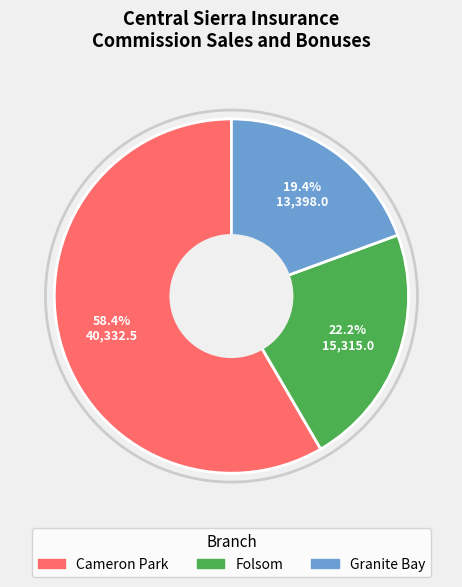

How many slices are in this pie chart?

3